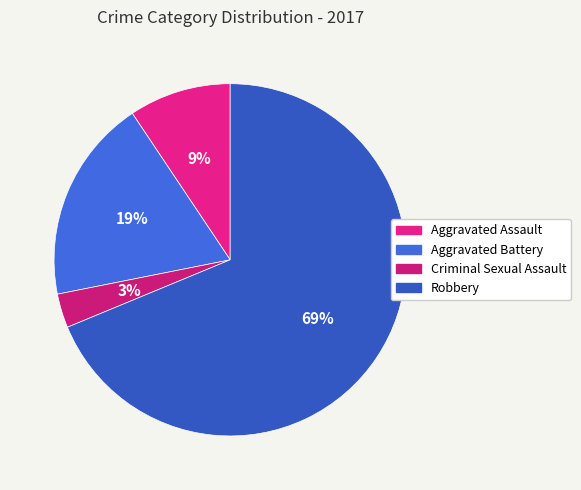

Is the sum of Criminal Sexual Assault and Aggravated Battery greater than half?

No